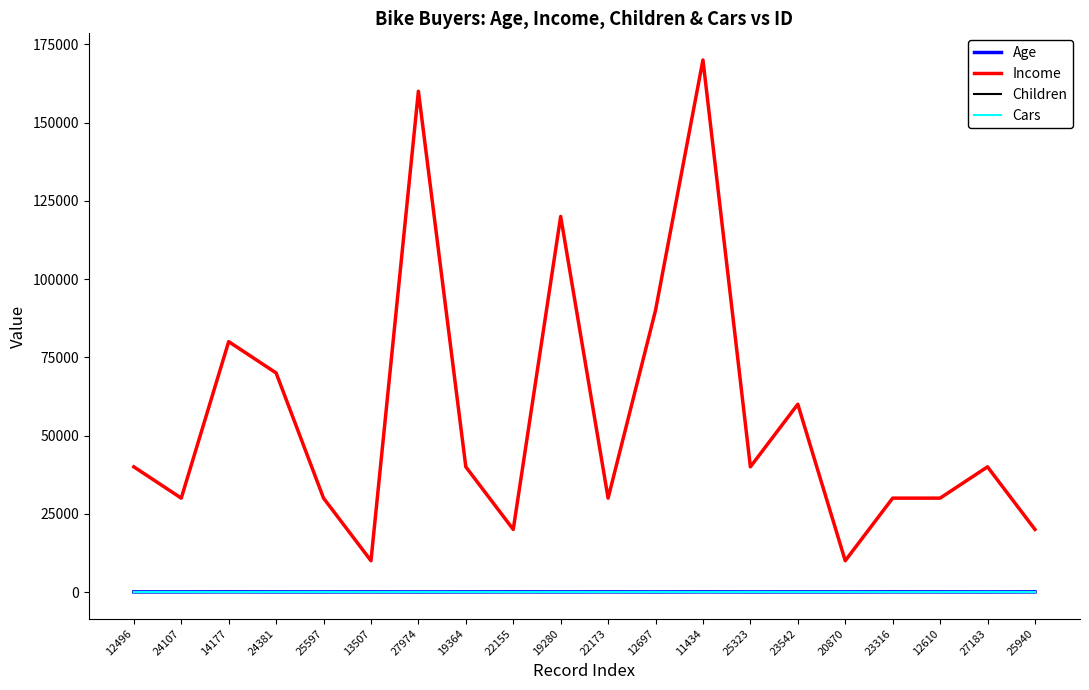

What is the difference between the second highest and second lowest values in the Children series?

5